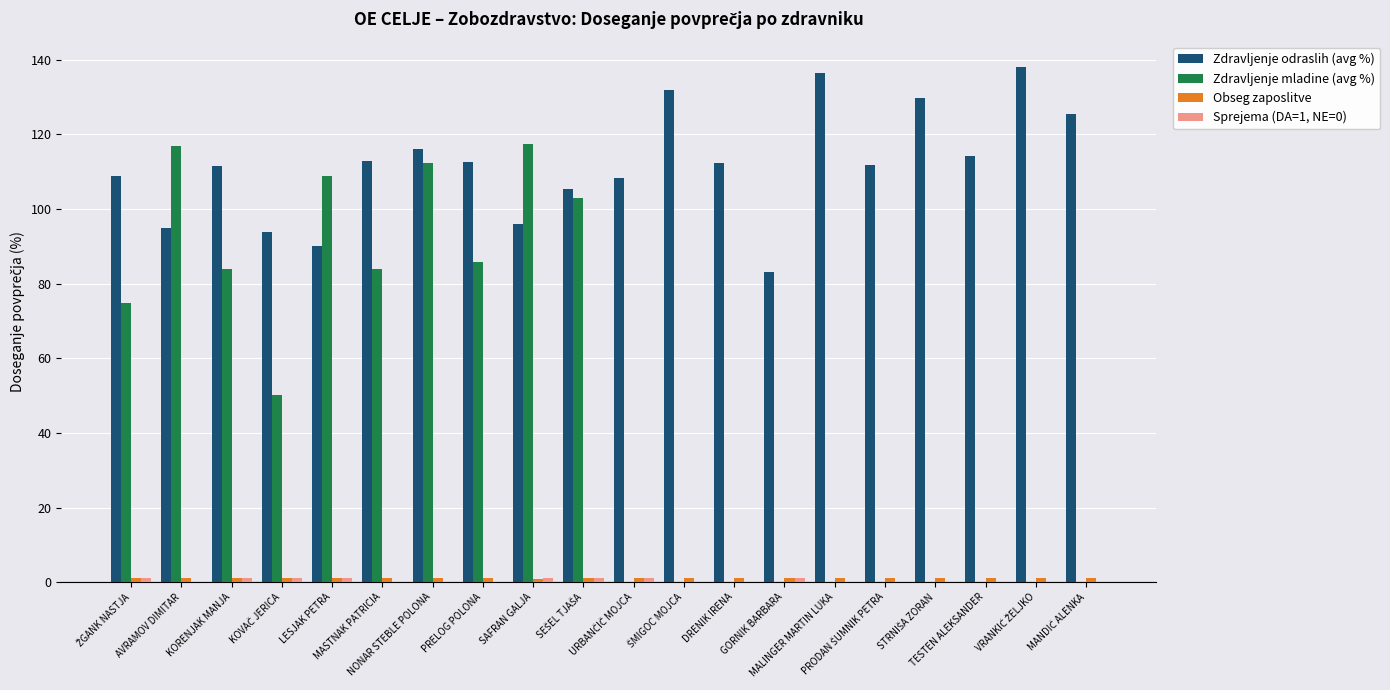

Which series has the largest total across all categories?

Zdravljenje odraslih (avg %)